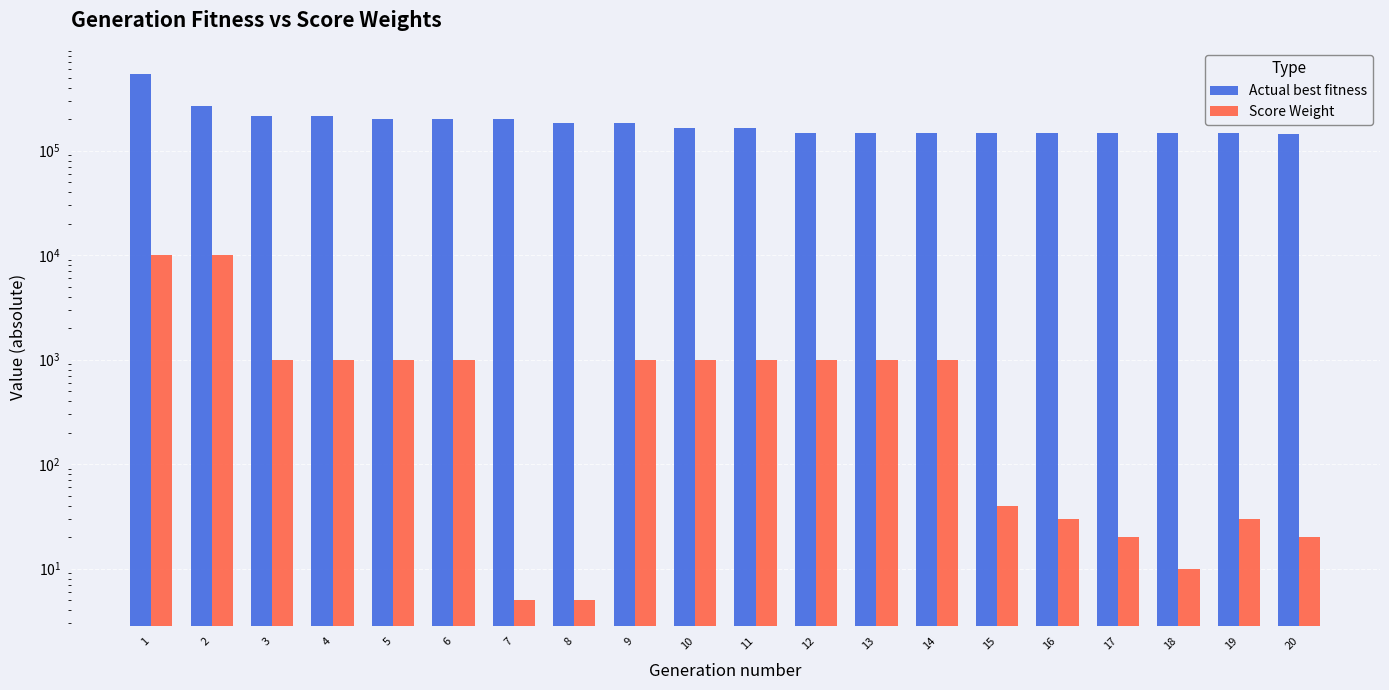

At which category does the chart reach its peak across all series?

1